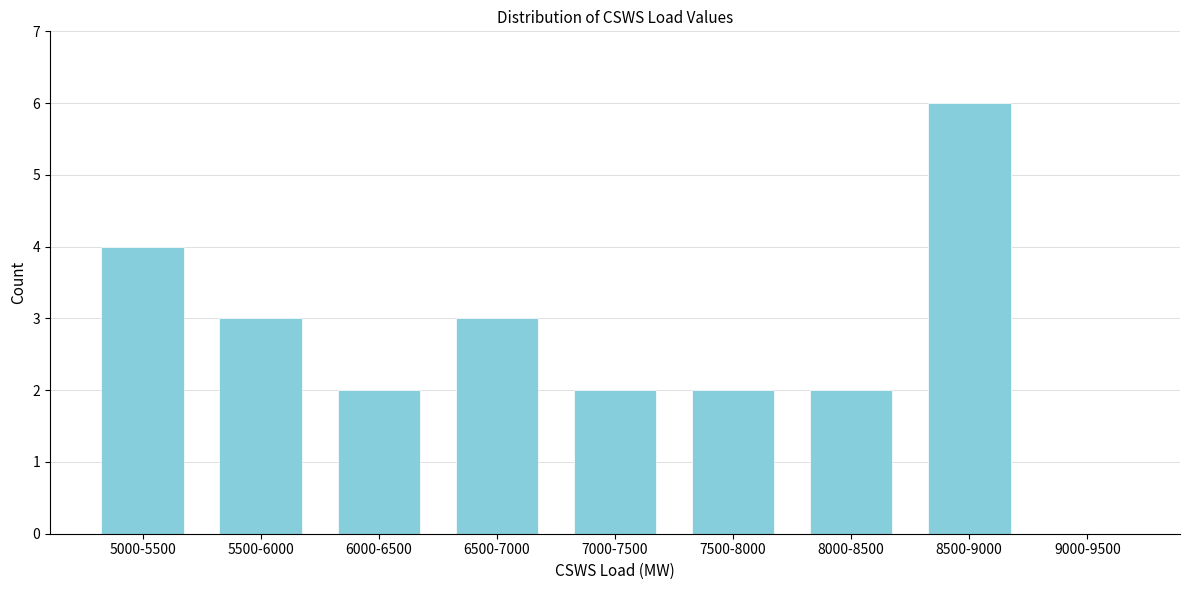

Reading right to left, what are all the values shown in this chart?

9000-9500=0	8500-9000=6	8000-8500=2	7500-8000=2	7000-7500=2	6500-7000=3	6000-6500=2	5500-6000=3	5000-5500=4